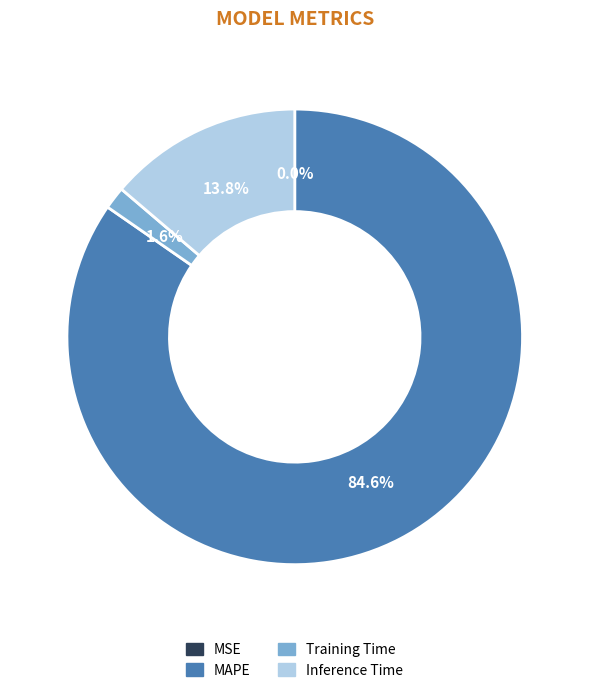

Which category has the biggest portion of the pie?

MAPE